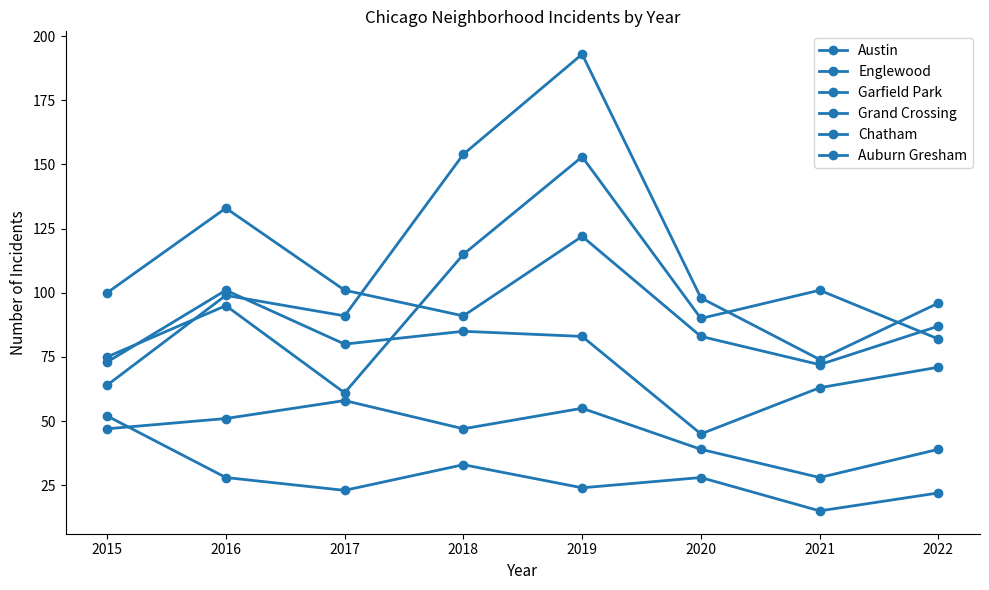

Count the number of data series in this chart.

6